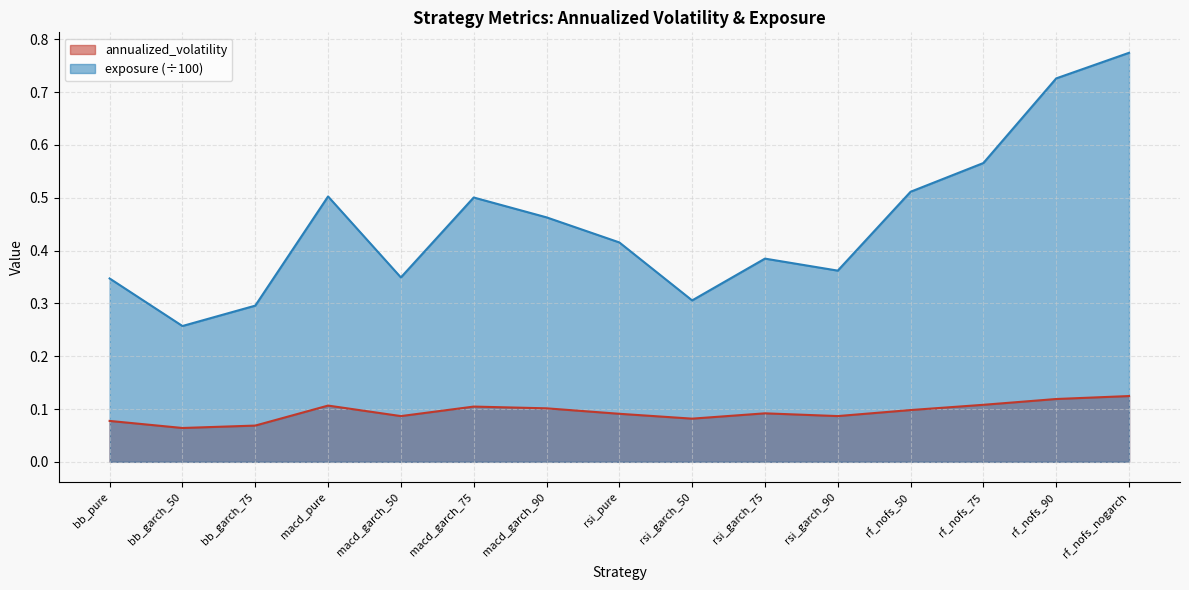

What is the total value across all series at bb_pure?

0.4